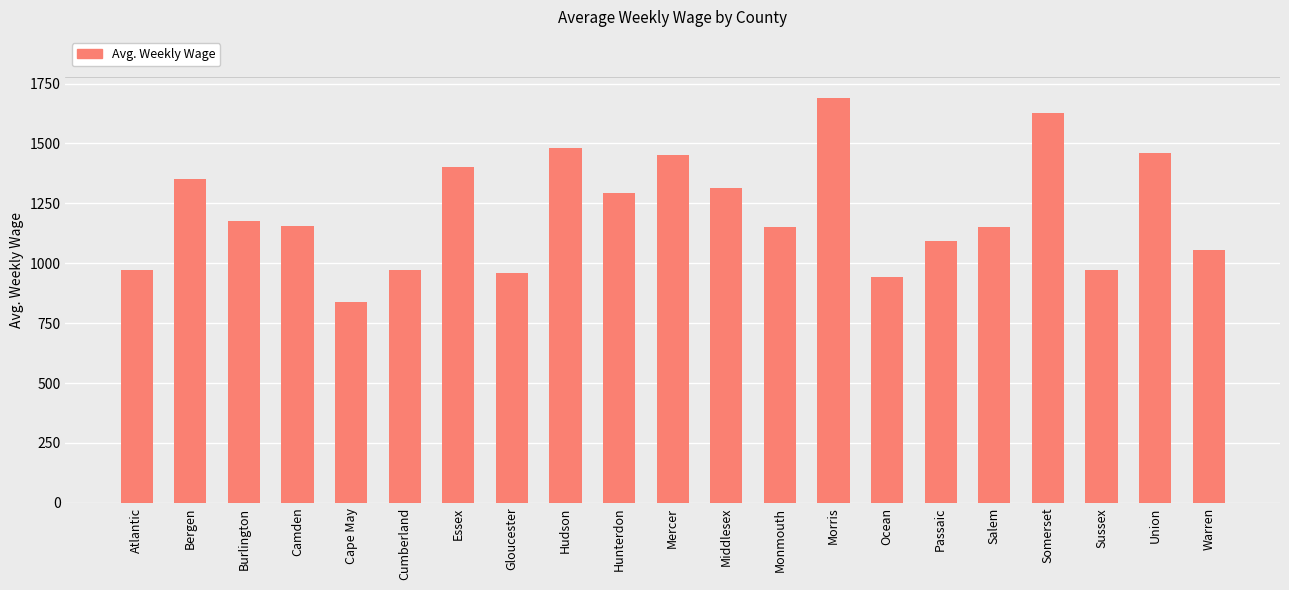

What is the change in value from Cape May to Mercer?

+610